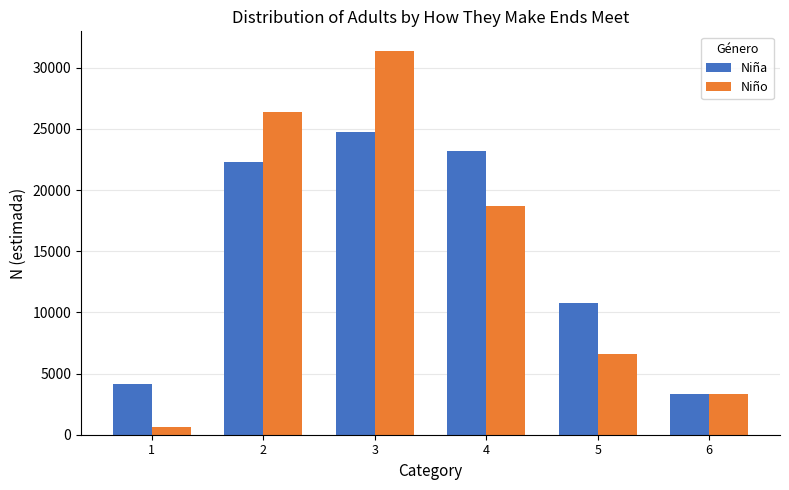

The value of Niña at 2 is 22286. True or false?

True